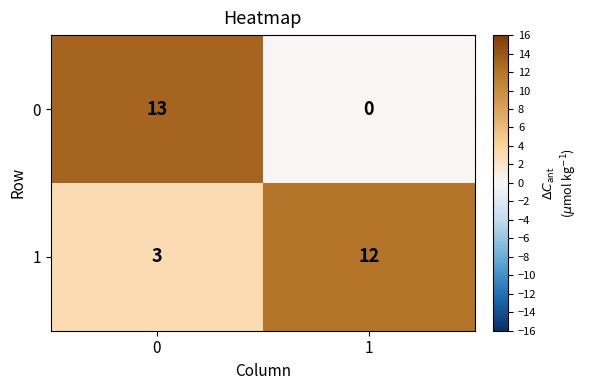

What value does the 0 series have at 0?

13